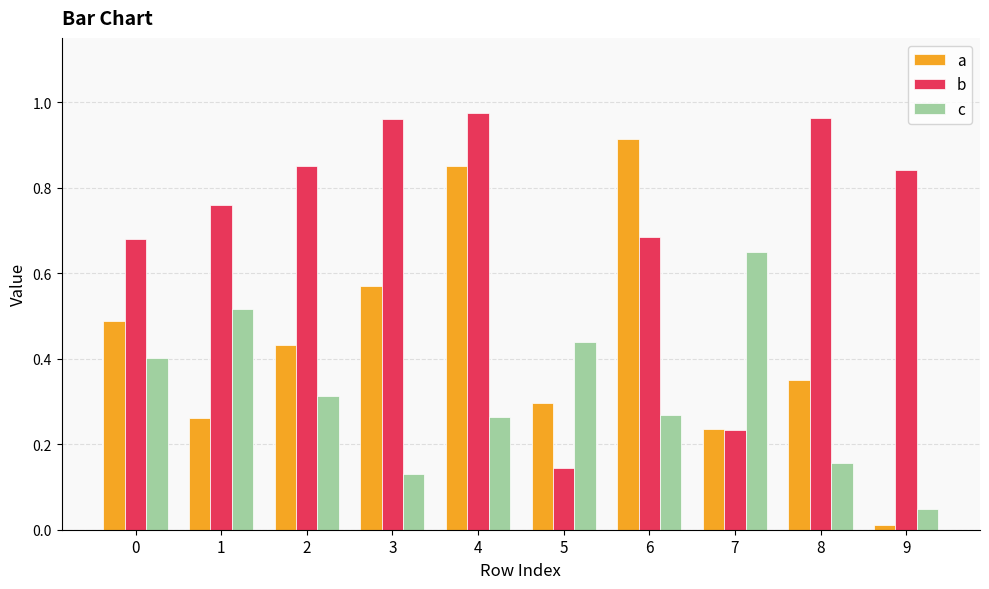

The c series shows 0.3 at 2. True or false?

True